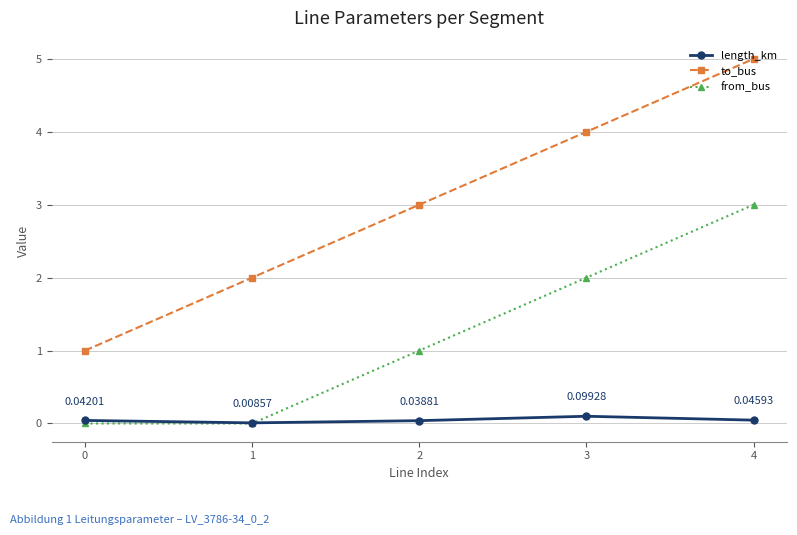

What is the value of the from_bus point at the 4th from the left?

2.0